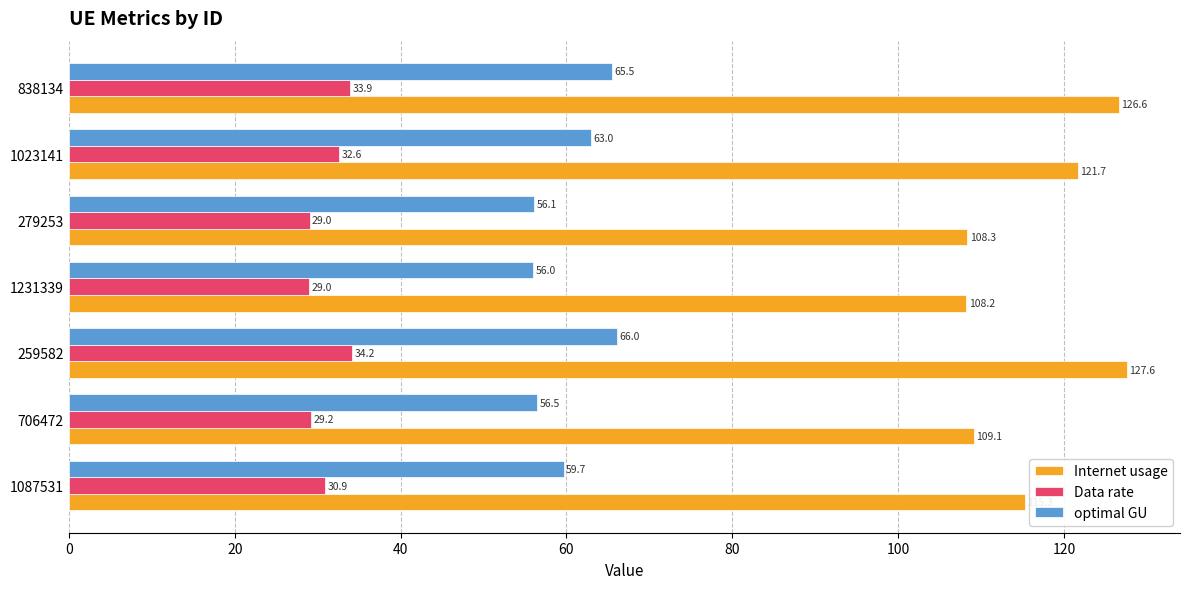

What is the approximate value of optimal GU at 1023141?

63.0